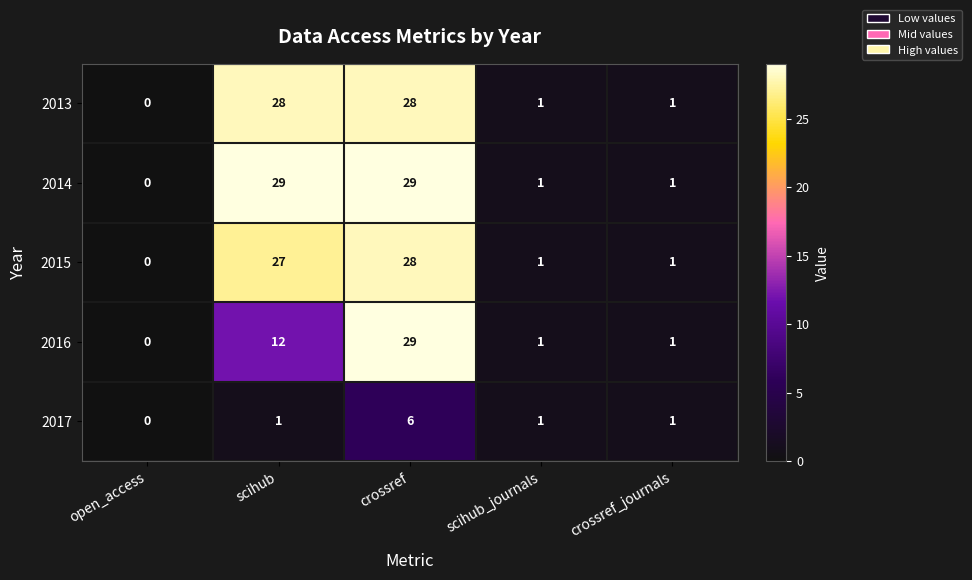

What is the average value of the 2013 series?

12